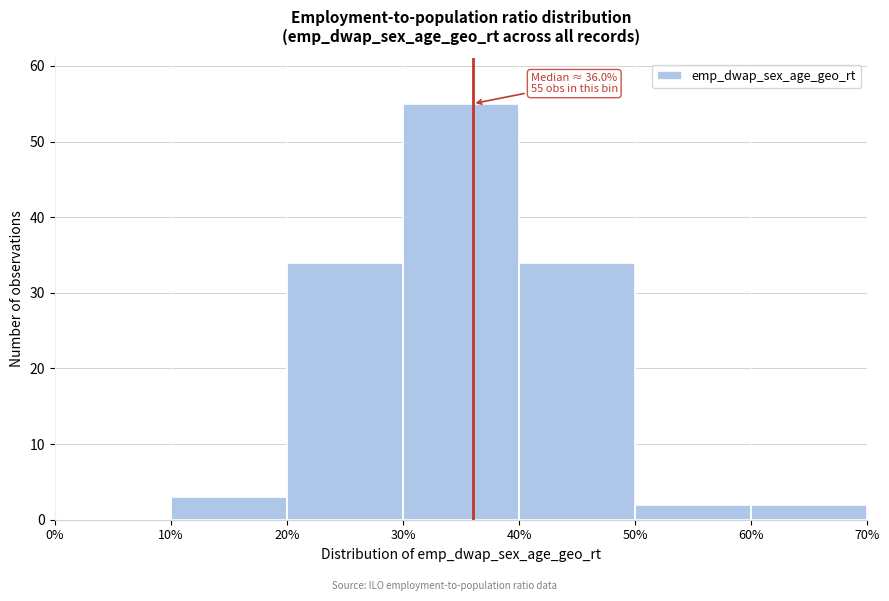

Over which range of the x-axis is the bar tallest?

30% to 40%